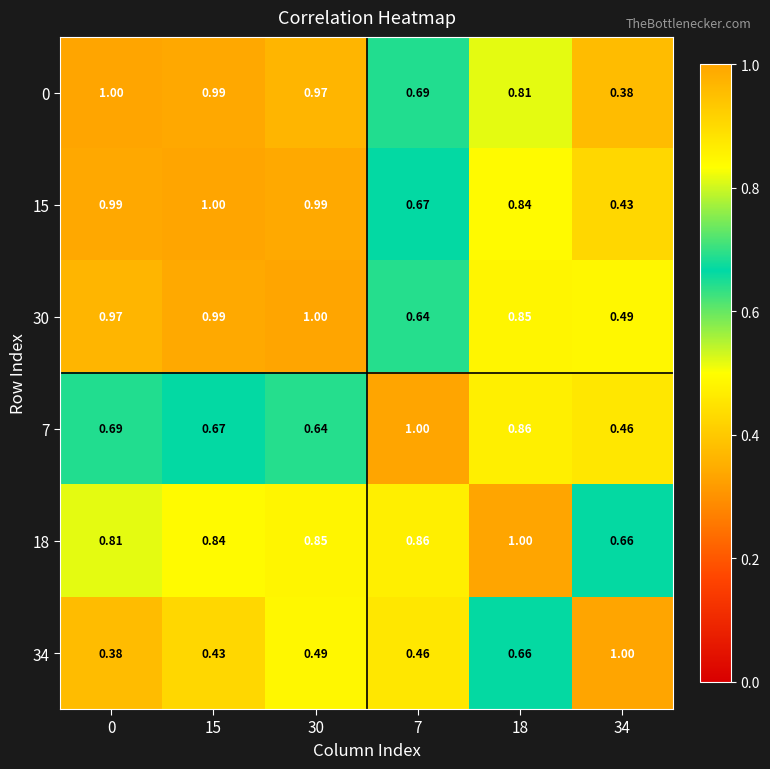

How many distinct data groups are displayed?

6